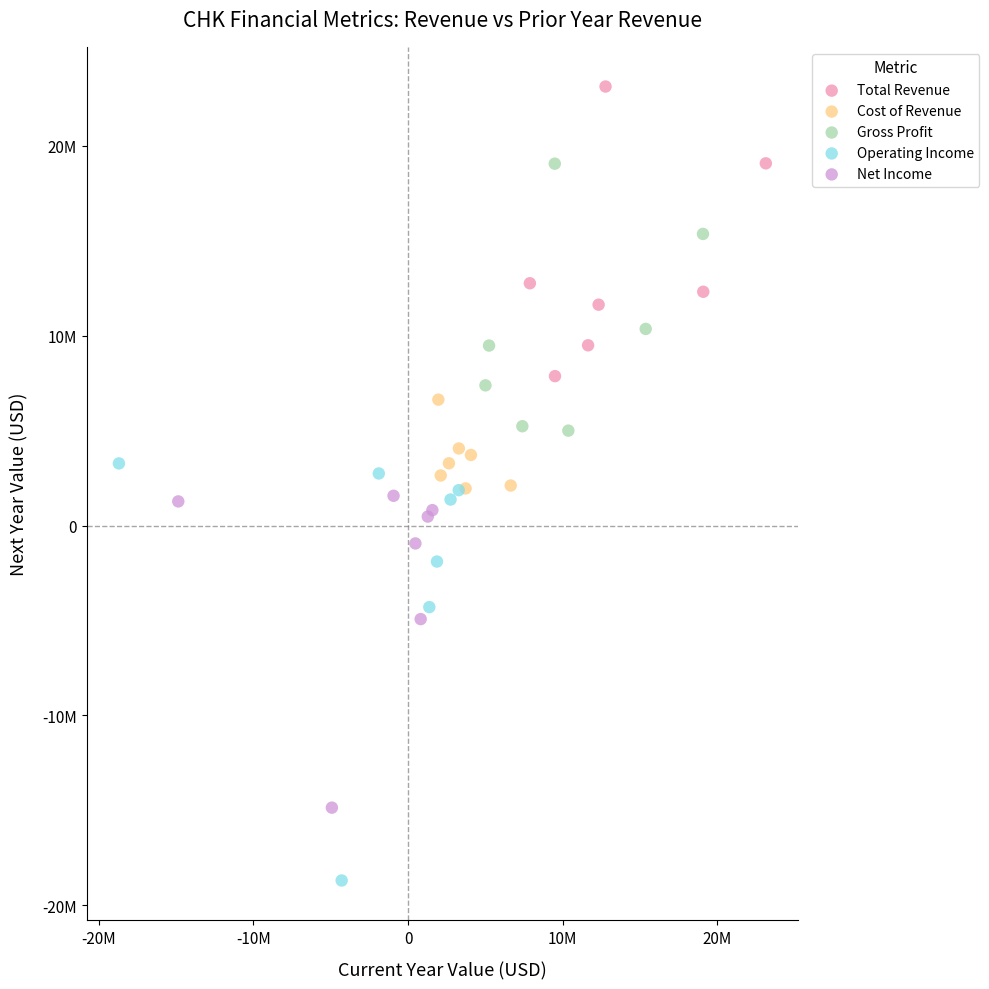

What are all the series names shown in the legend?

Total Revenue, Cost of Revenue, Gross Profit, Operating Income, Net Income